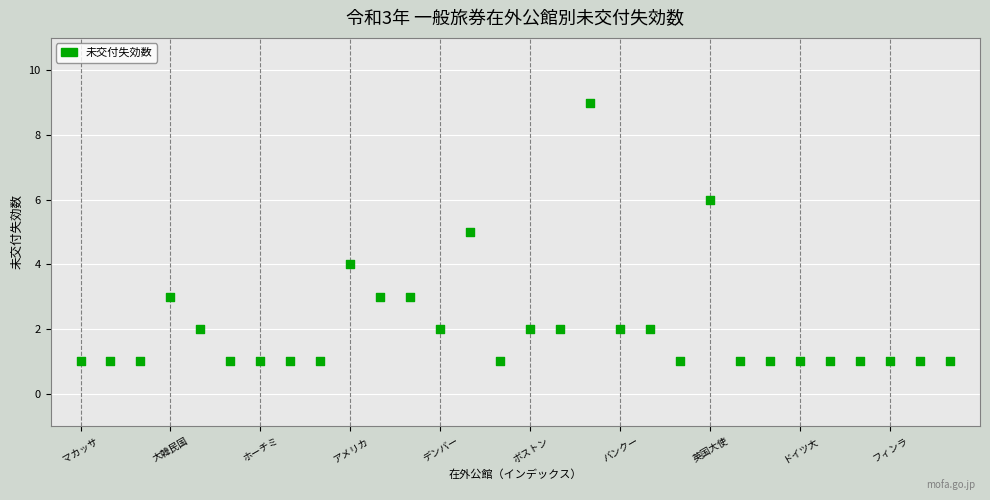

What is the range of Y values (max minus min)?

8